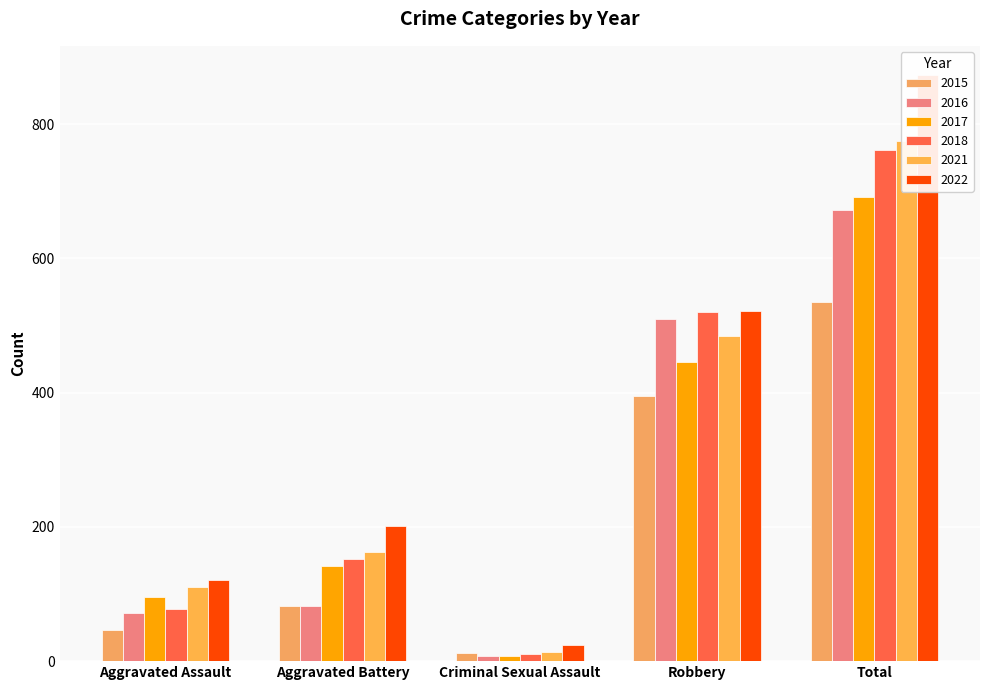

What is the approximate value of 2022 at Aggravated Battery, to the nearest 10?

200